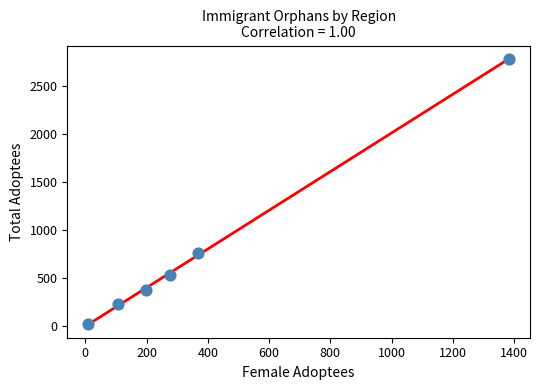

What is the average Y value?

784